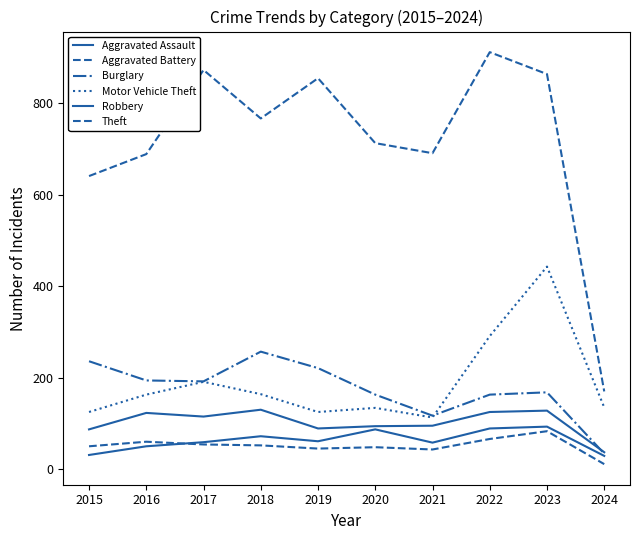

Is this an area chart (filled region under the line)?

No